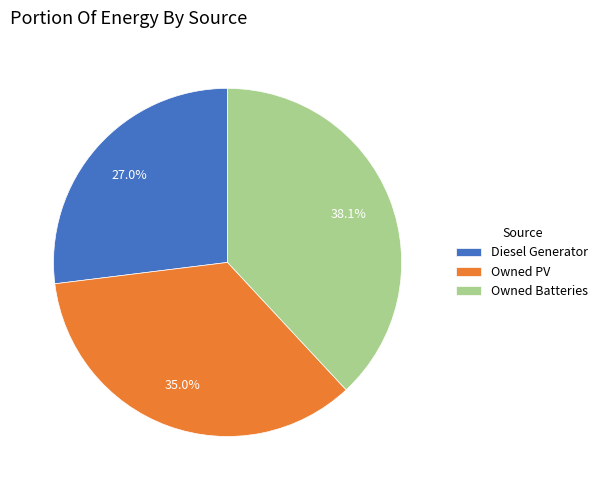

Between Owned Batteries and Owned PV, which is larger?

Owned Batteries